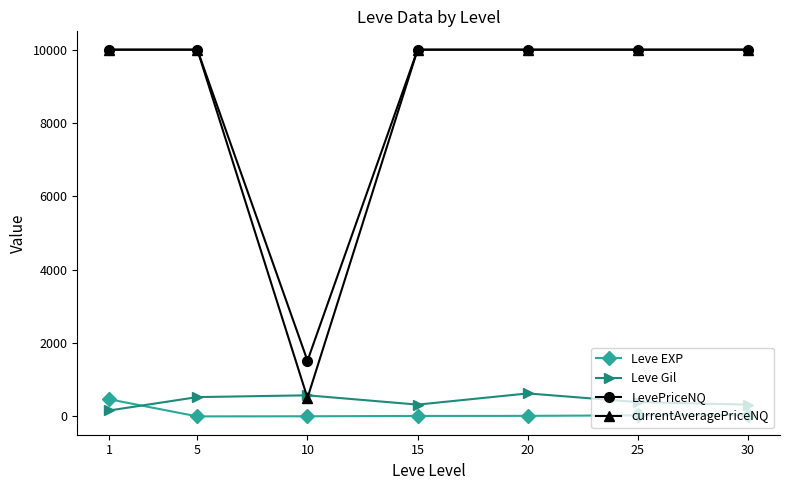

True or false: Leve EXP and LevePriceNQ cross at least once.

False